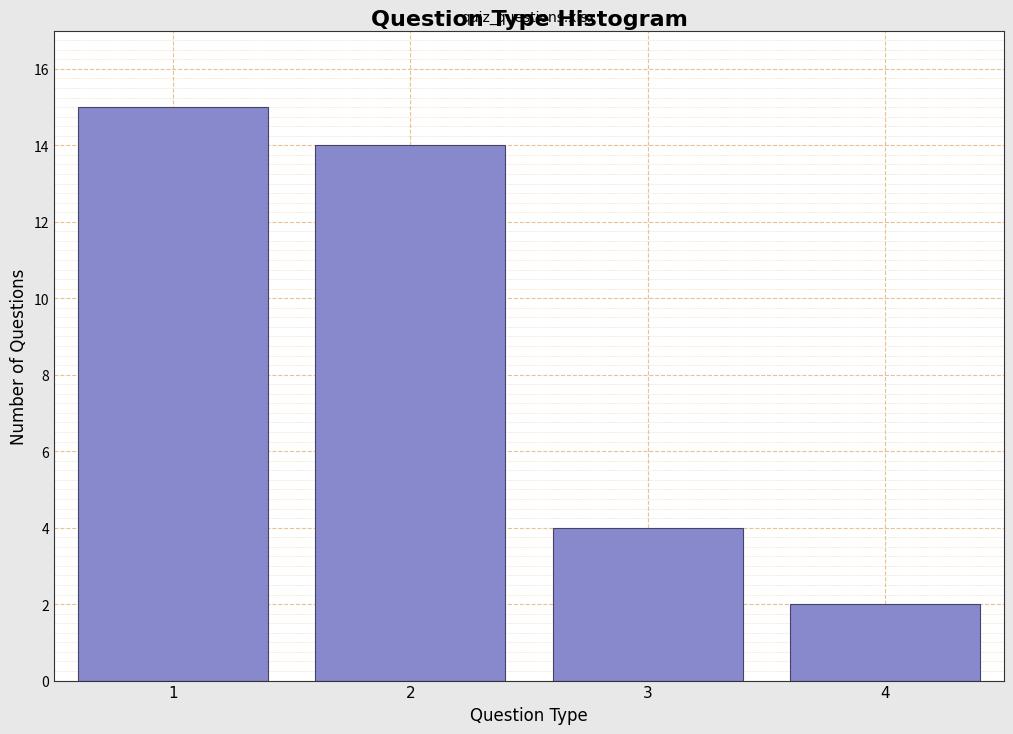

Which range on the x-axis has the tallest bar?

0.5 to 1.5